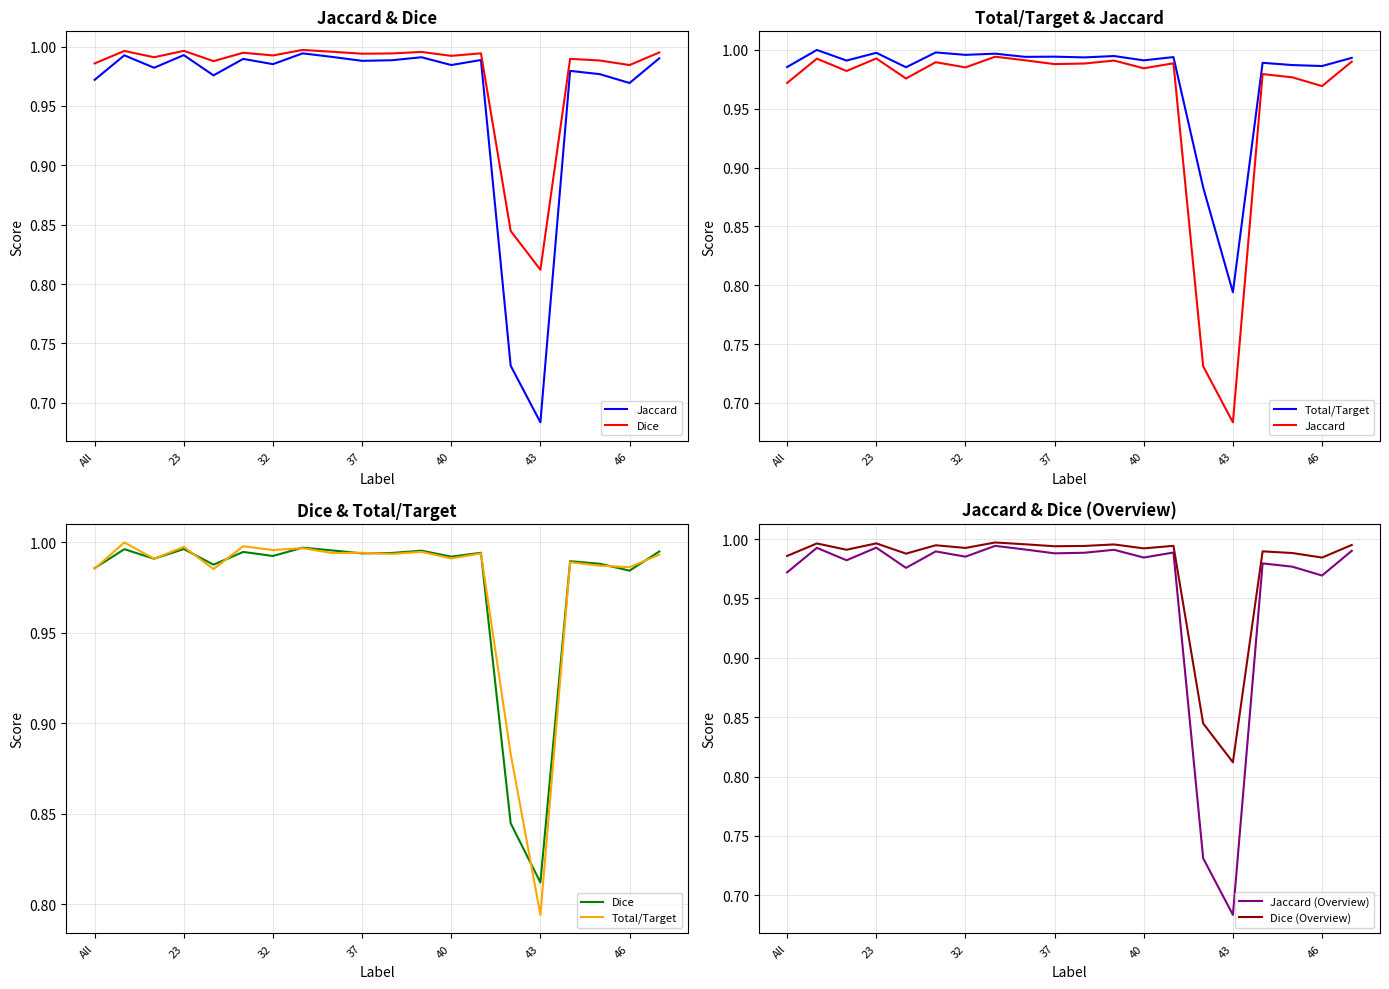

Is this an area chart (filled region under the line)?

No